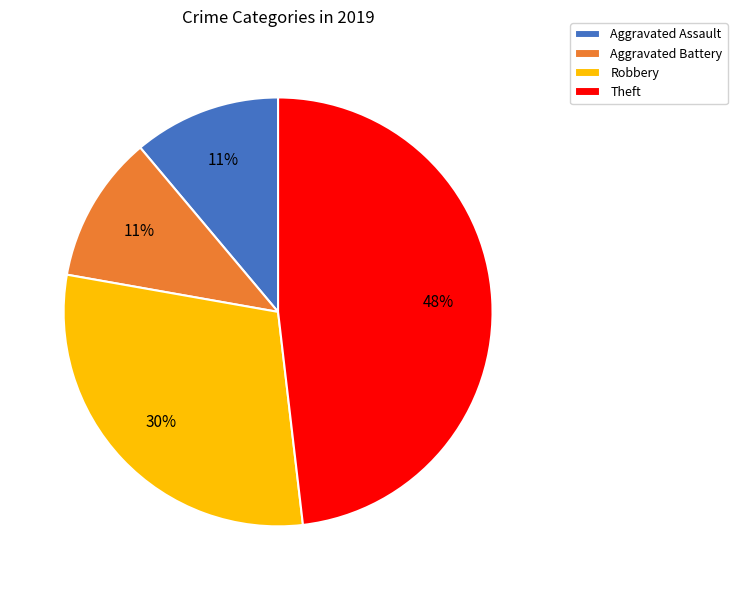

Approximately how many times larger is the value at Aggravated Assault compared to Aggravated Battery?

1.0